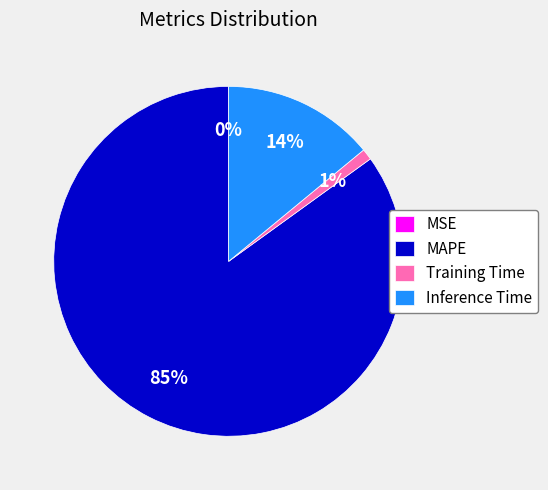

True or false: Inference Time accounts for 28% of the total.

False